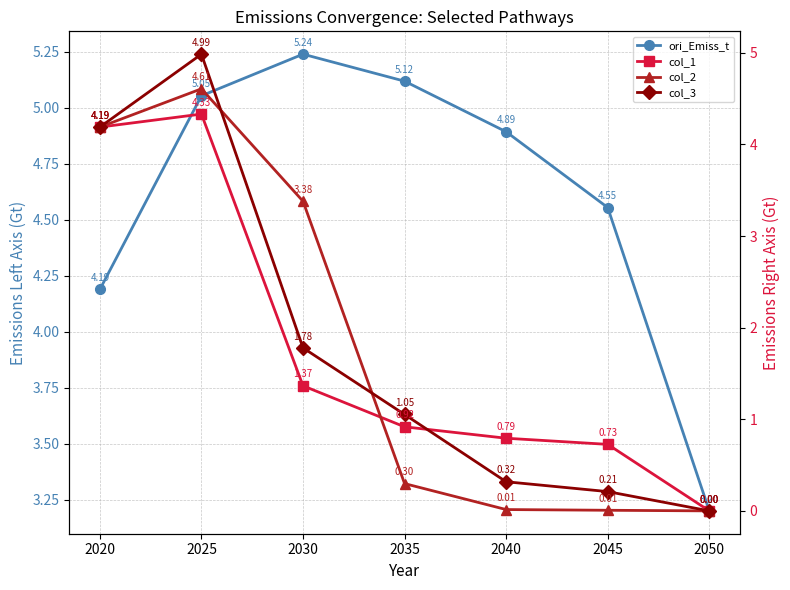

What is the difference between the highest and lowest values at 2040?

4.9